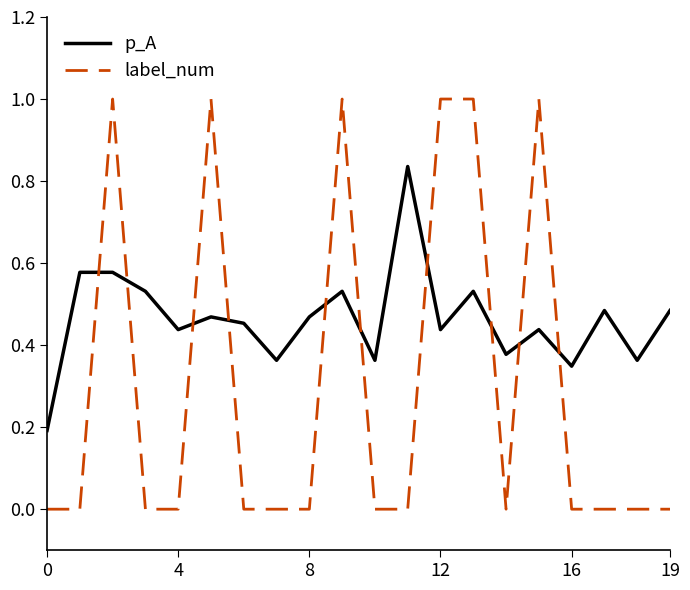

After their last crossing, which series has the higher values: label_num or p_A?

p_A